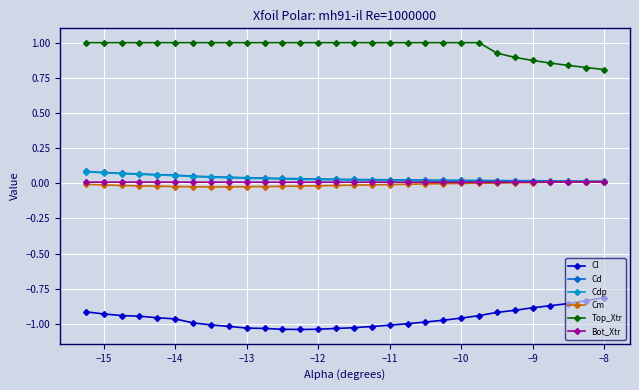

Which series has the largest total across all categories?

Top_Xtr